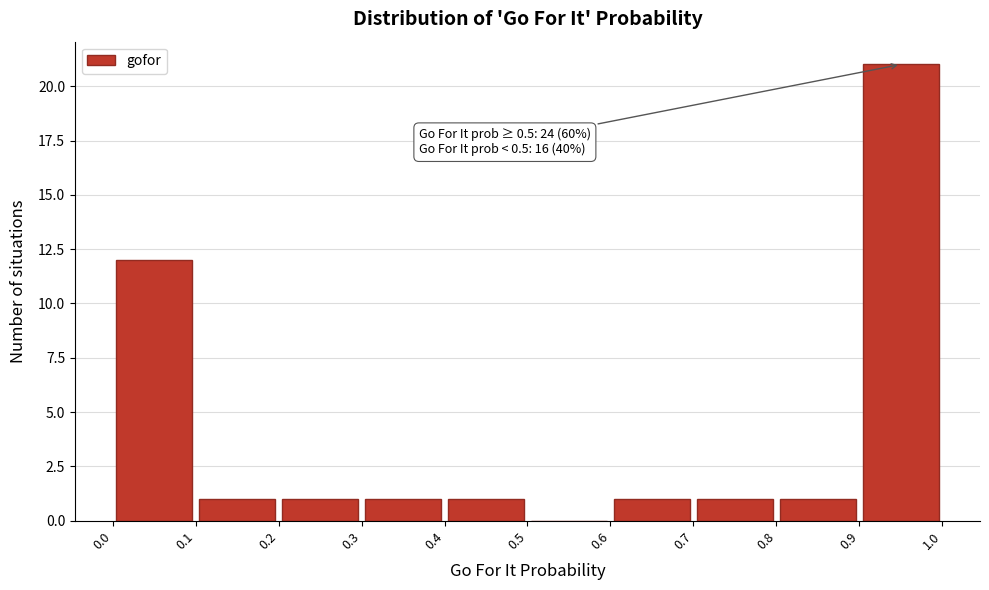

Which range on the x-axis has the tallest bar?

0.9 to 1.0